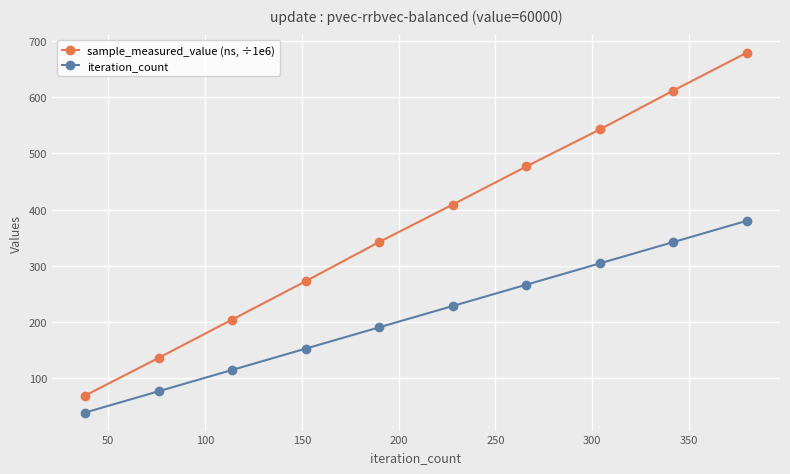

What is the value of the sample_measured_value (ns, ÷1e6) point at the 6th from the left?

408.9